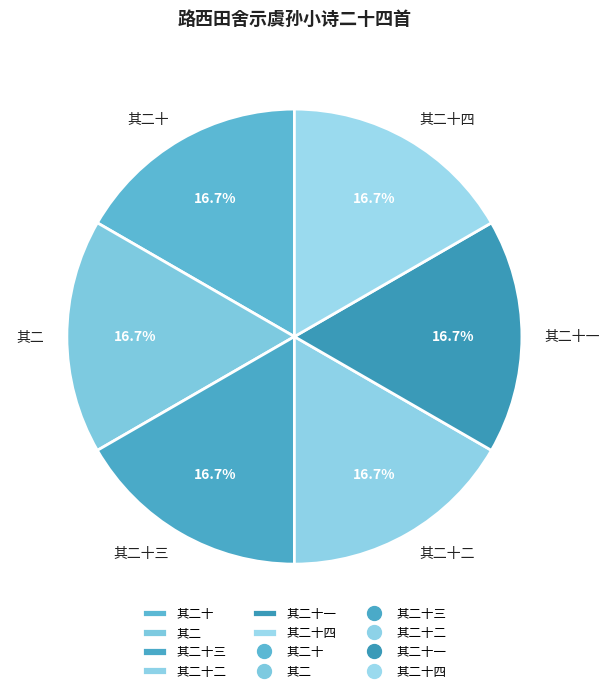

Is there any slice that represents more than half of the pie?

No